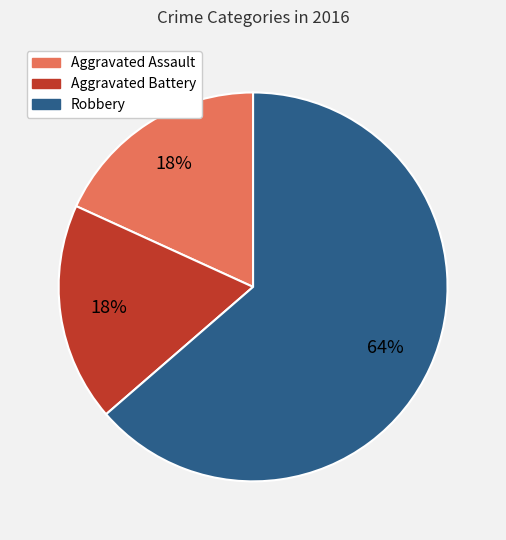

To the nearest percent, what is the average slice percentage?

33%